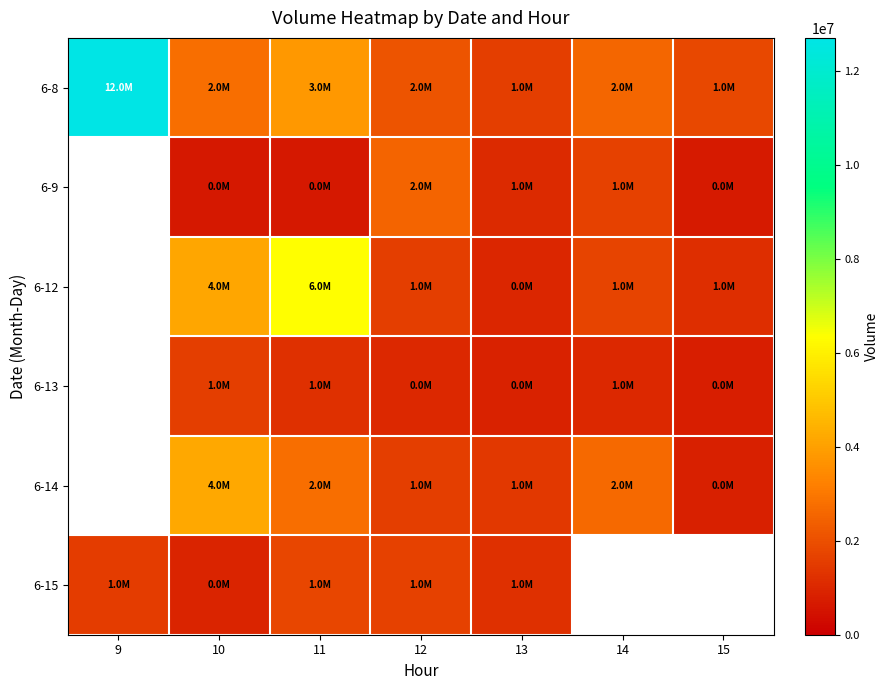

Which has a higher value, 11 or 10?

11